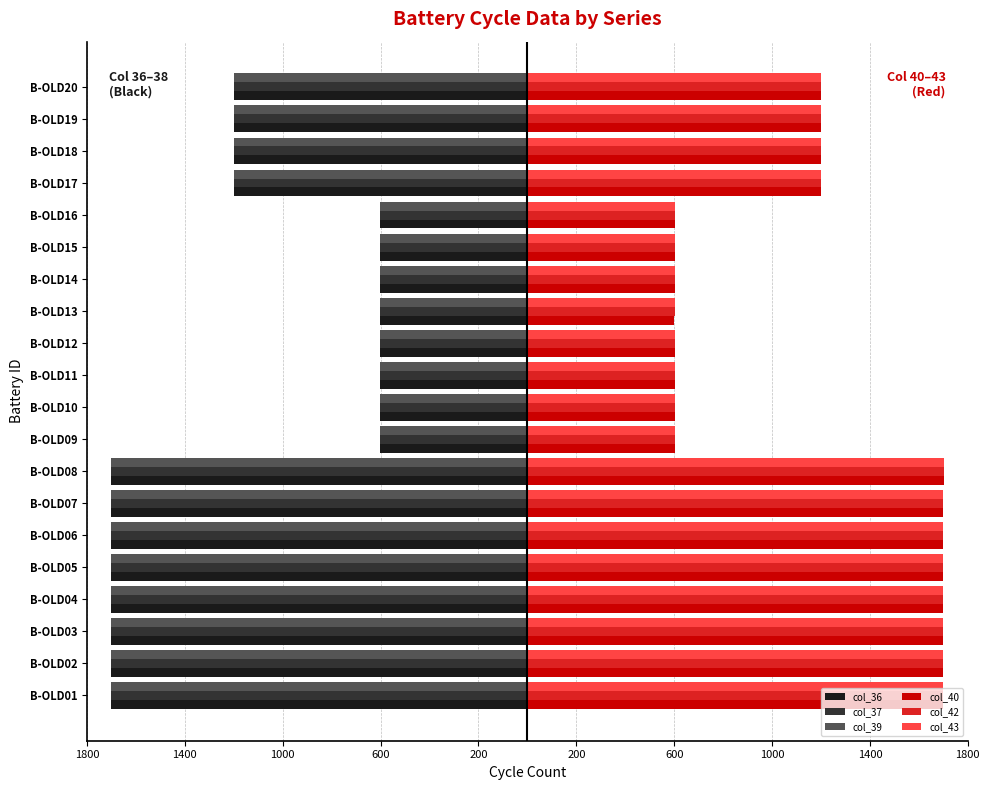

What are all the series names shown in the legend?

col_36, col_37, col_39, col_40, col_42, col_43